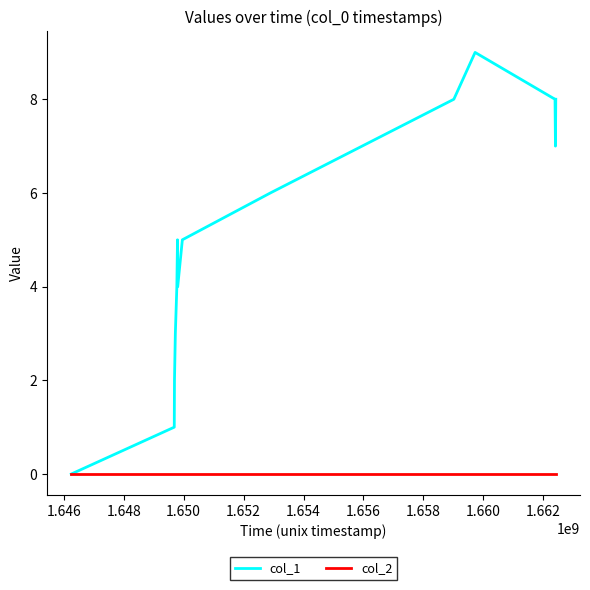

Reading left to right, list all the values displayed in this chart.

col_1: 0	1	2	3	4	5	4	5	6	8	9	8	7	8
col_2: 0	0	0	0	0	0	0	0	0	0	0	0	0	0